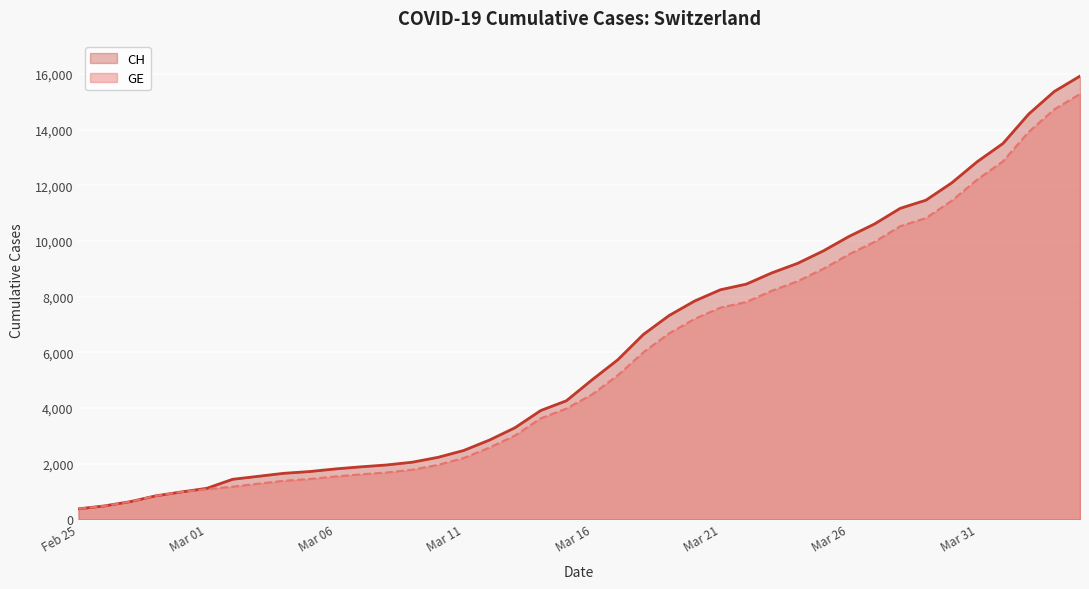

True or false: CH and GE intersect in this chart.

False